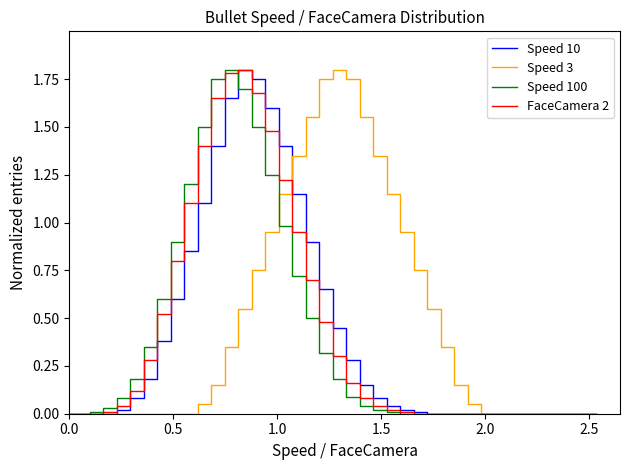

What are all the series names shown in the legend?

Speed 10, Speed 3, Speed 100, FaceCamera 2